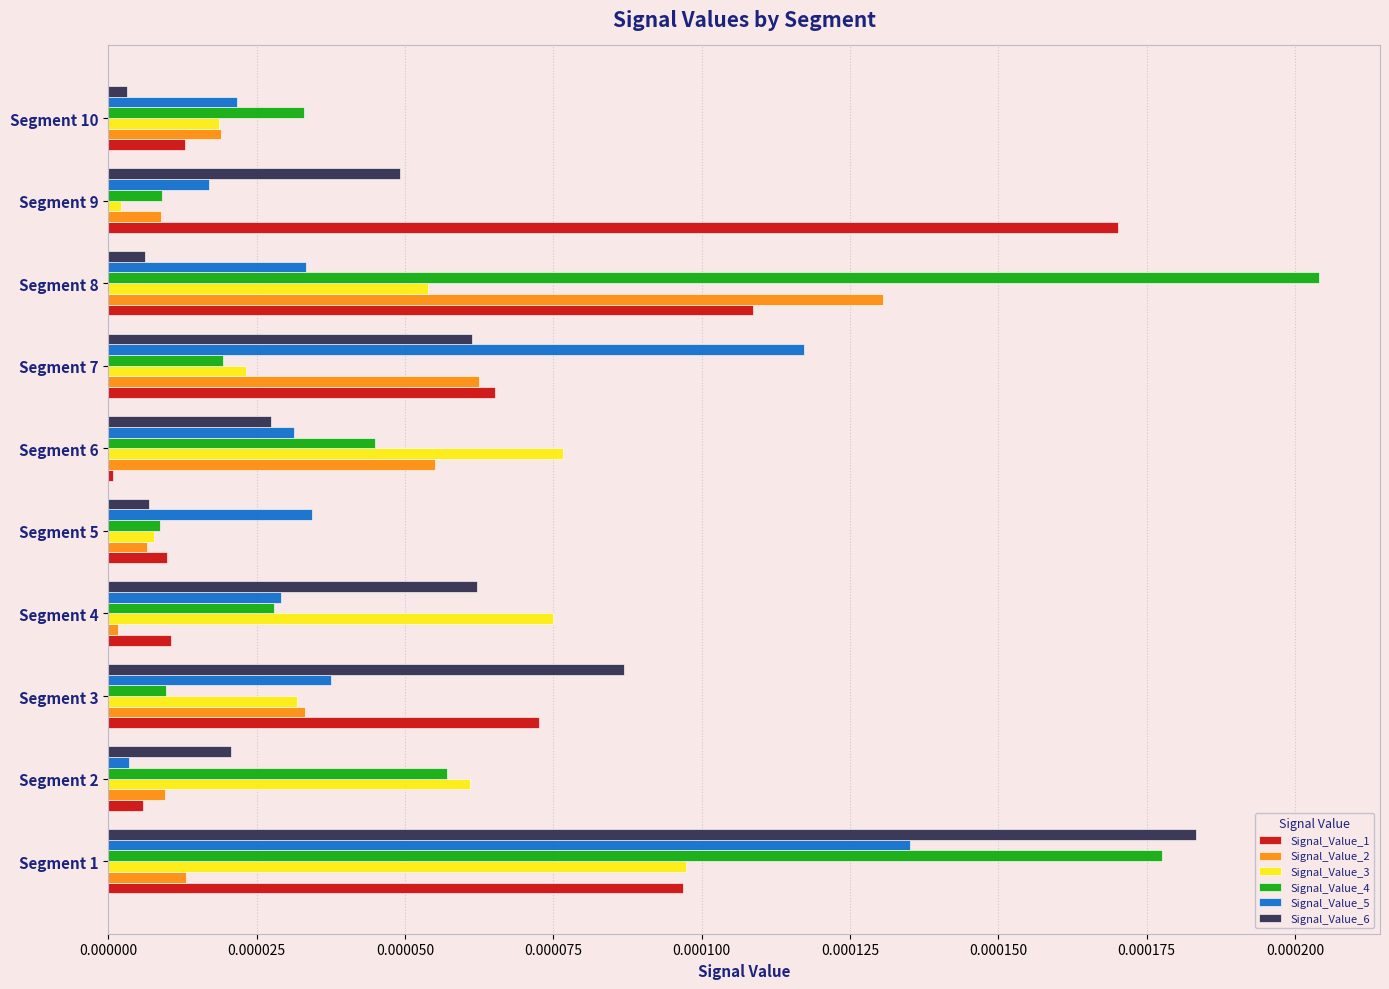

Is the value of Signal_Value_6 at Segment 10 greater than the value of Signal_Value_3 at Segment 3?

No